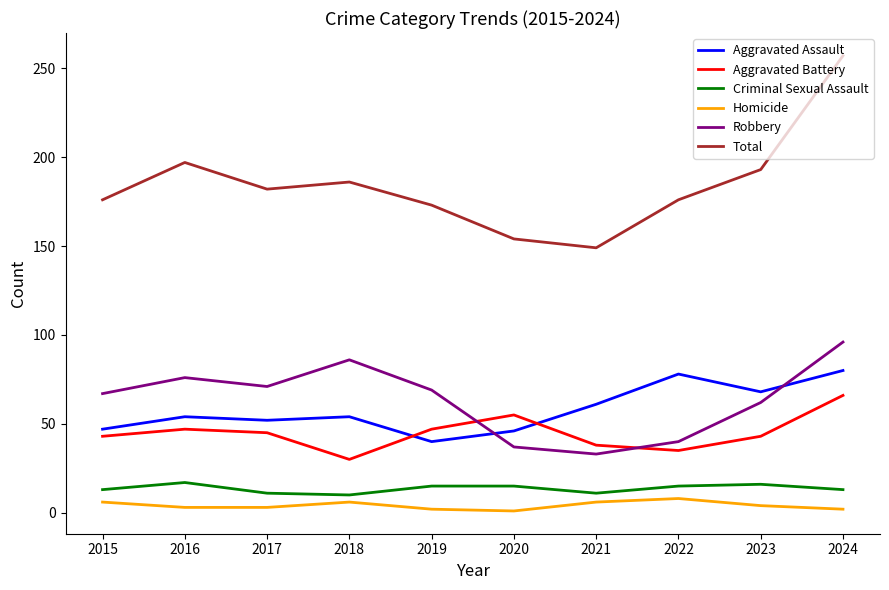

What is the lowest value of the Criminal Sexual Assault series?

10